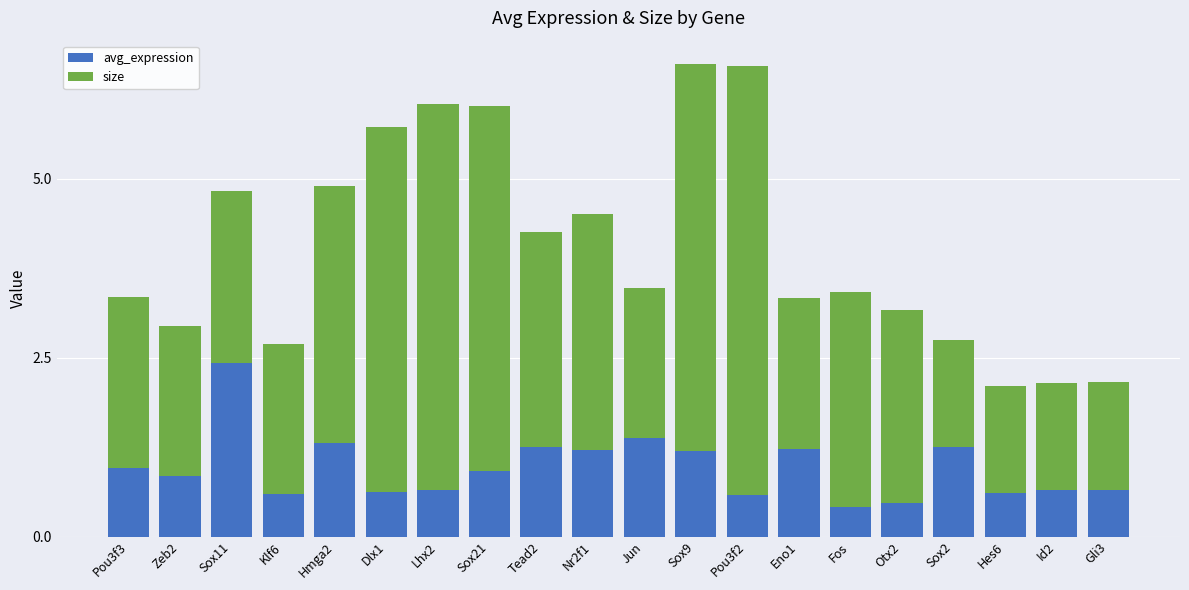

What is the total value across all series at Sox9?

6.6